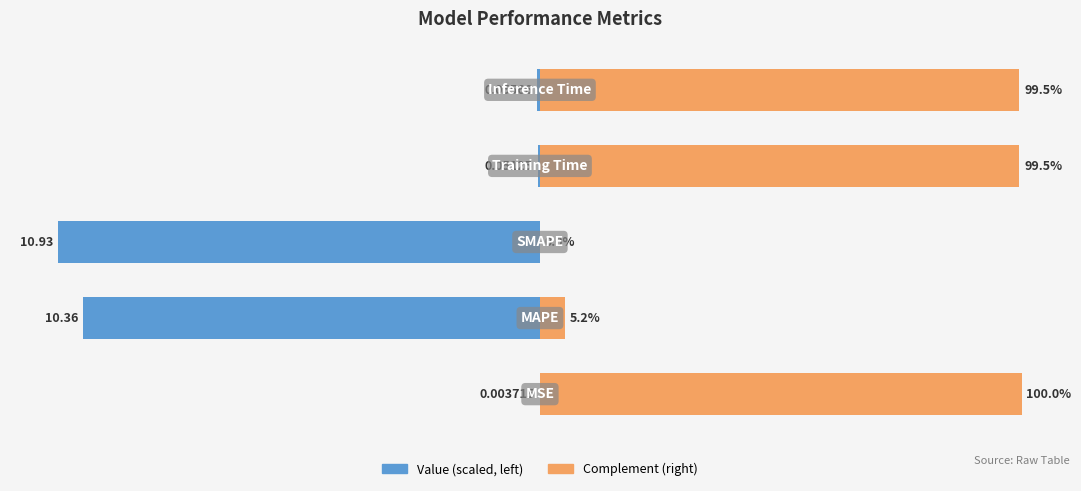

What is the difference between the highest and lowest values at 4?

100.0